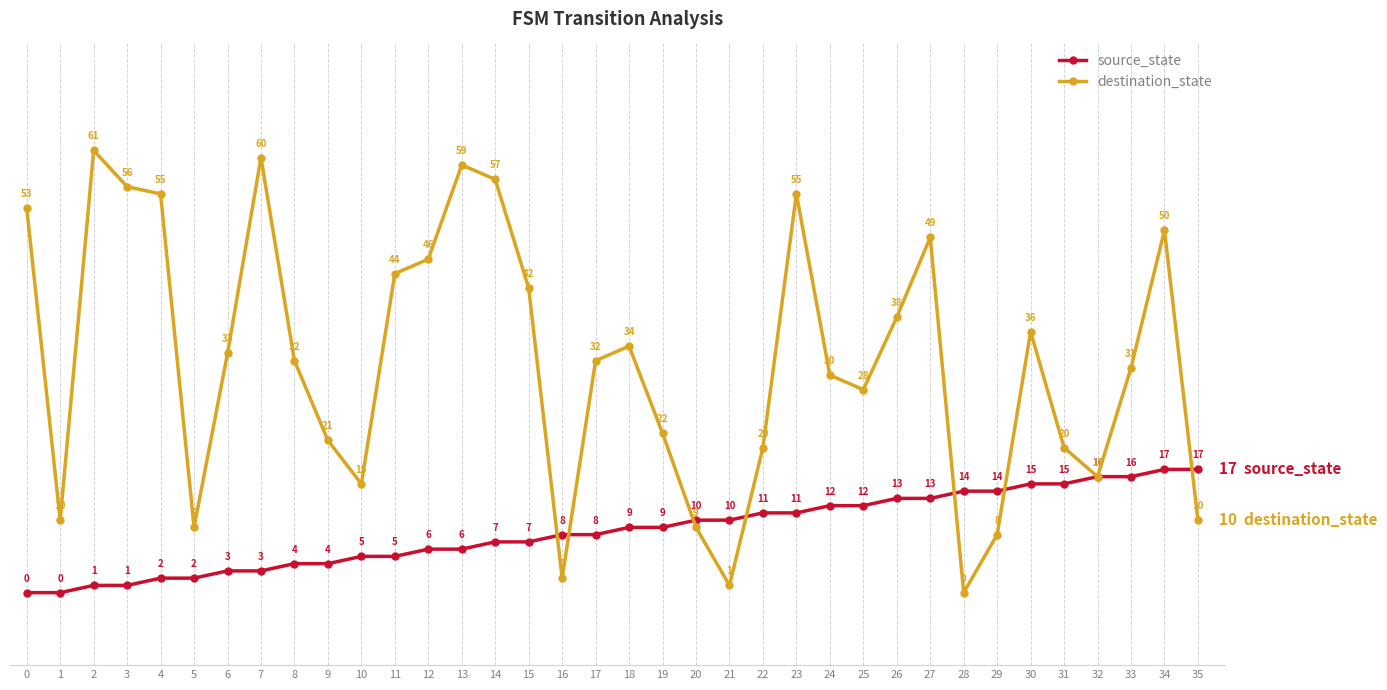

At which category does destination_state reach its first local peak?

2